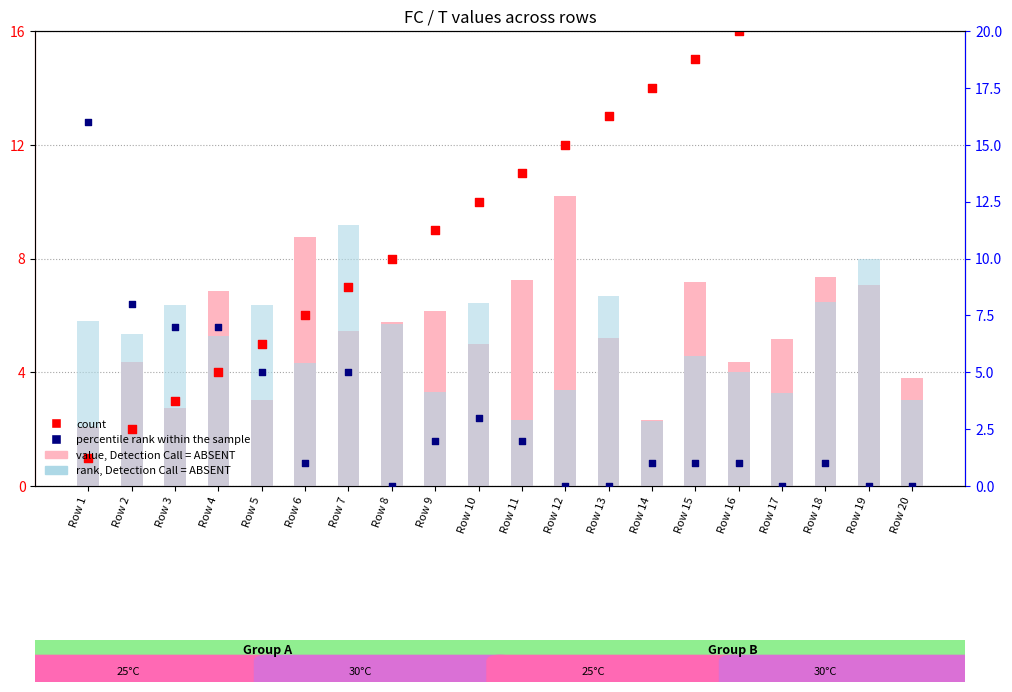

What are all the series names shown in the legend?

value, Detection Call = ABSENT, rank, Detection Call = ABSENT, count, percentile rank within the sample